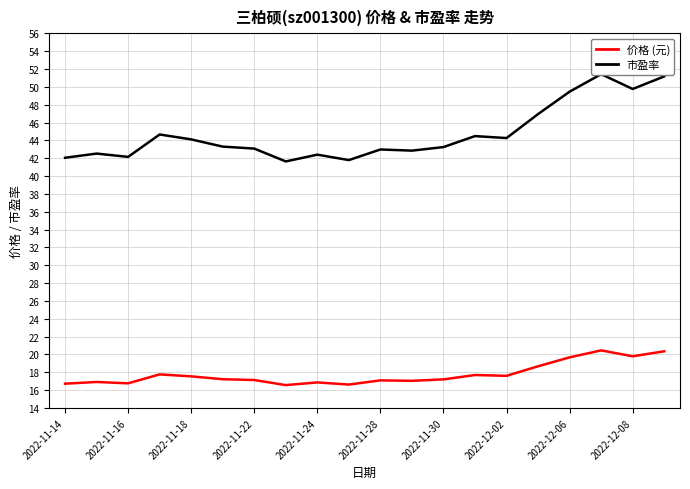

In 价格 (元), how many points are higher than both neighbors (excluding endpoints)?

6